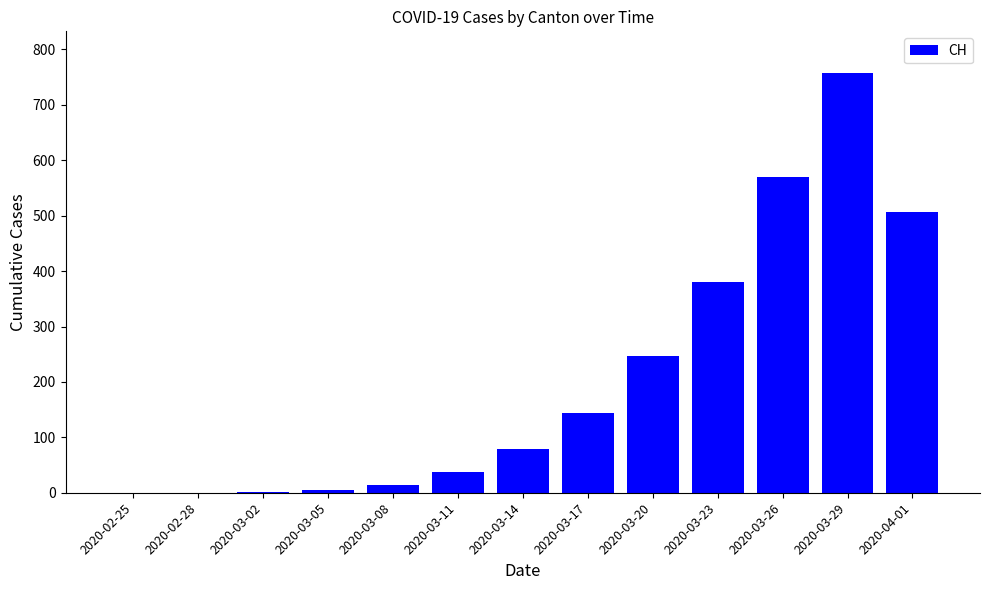

What is the change in value from 2020-02-28 to 2020-04-01?

+506